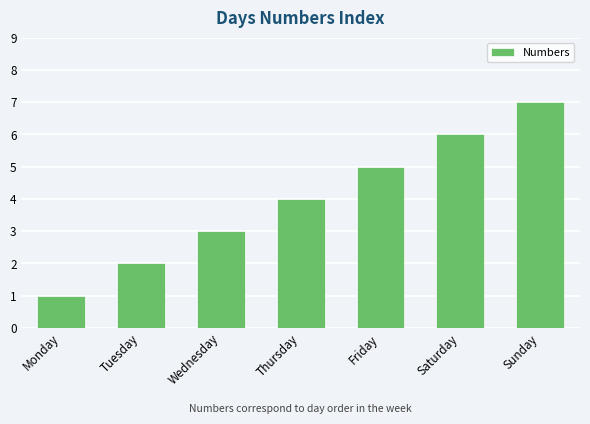

What is the maximum value shown in the chart?

7